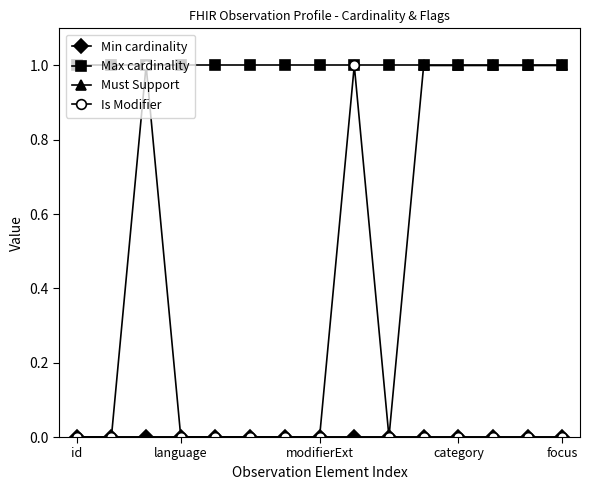

What is the value of the Is Modifier point at the 3rd from the left?

1